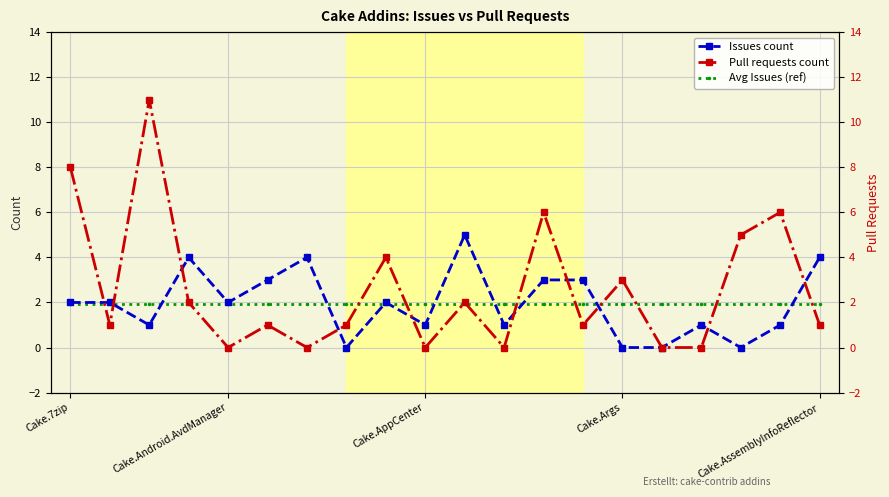

In Pull requests count, how many points are higher than both neighbors (excluding endpoints)?

7